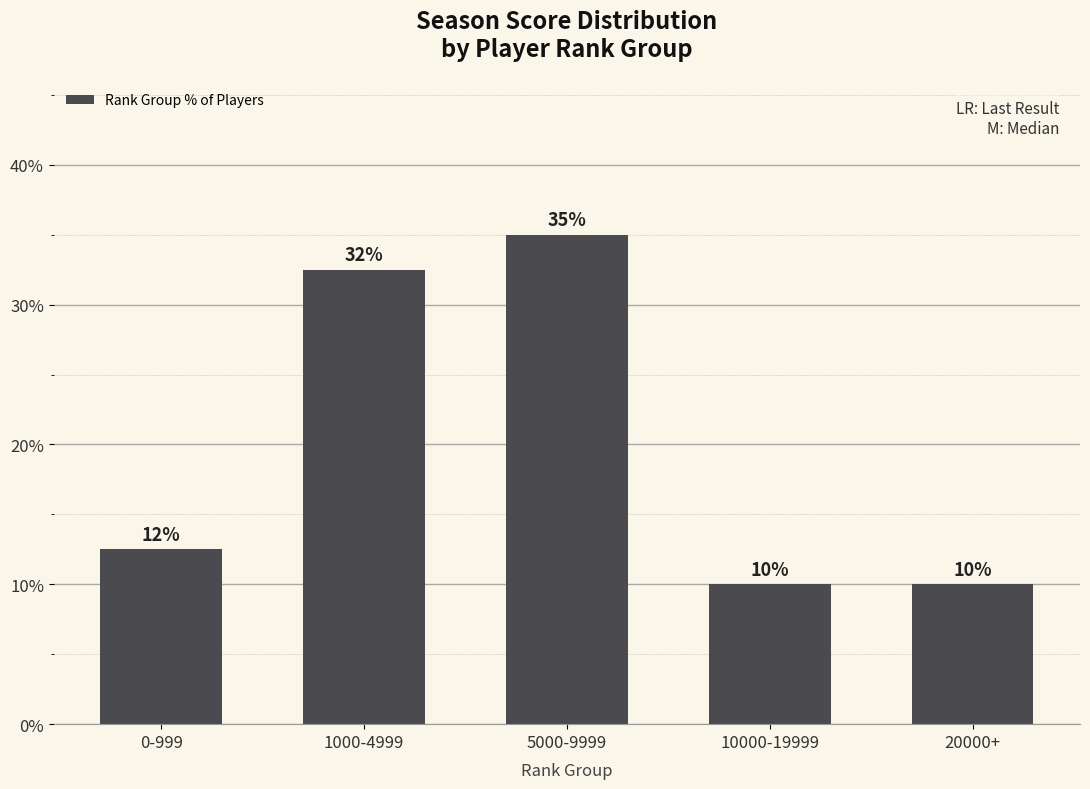

What is the sum of all values?

100.0